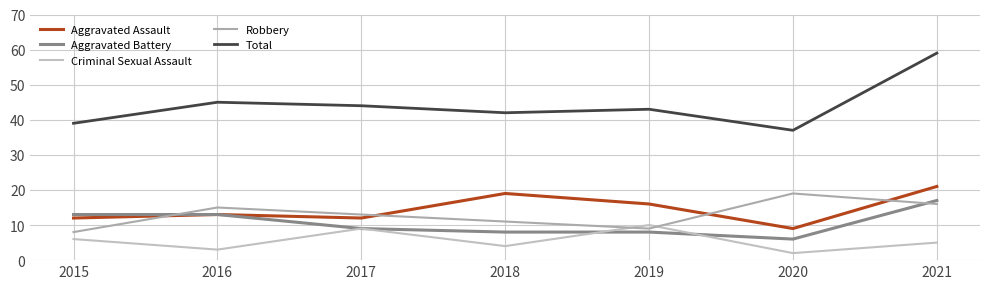

At which category is the sum across all series the highest?

2021